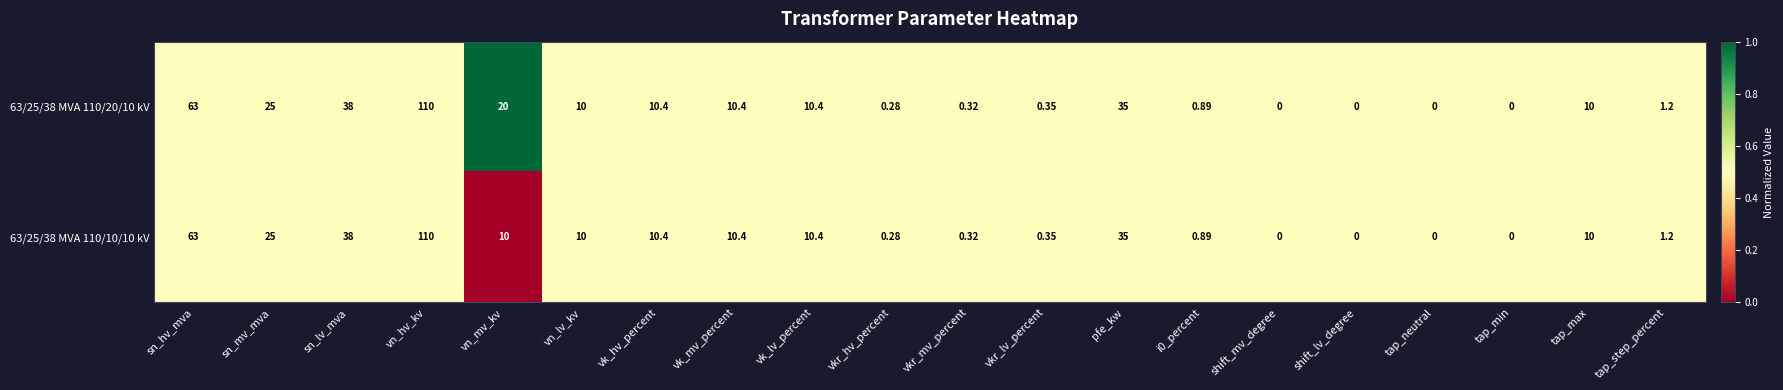

Which series has the largest total across all categories?

63/25/38 MVA 110/20/10 kV